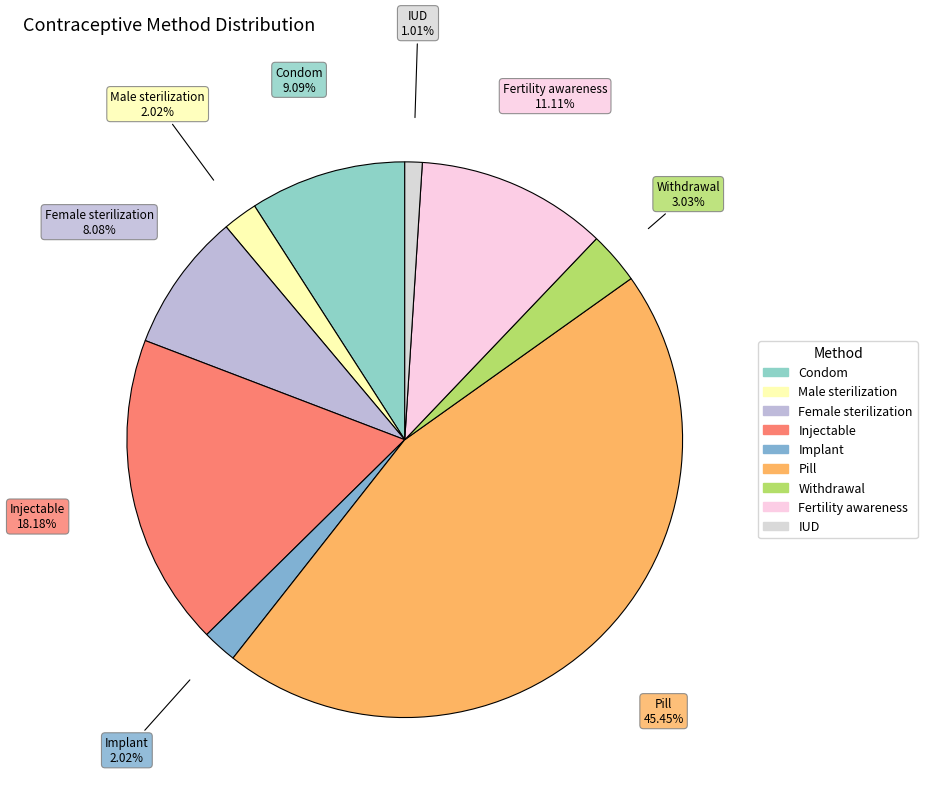

Which category has the biggest portion of the pie?

Pill